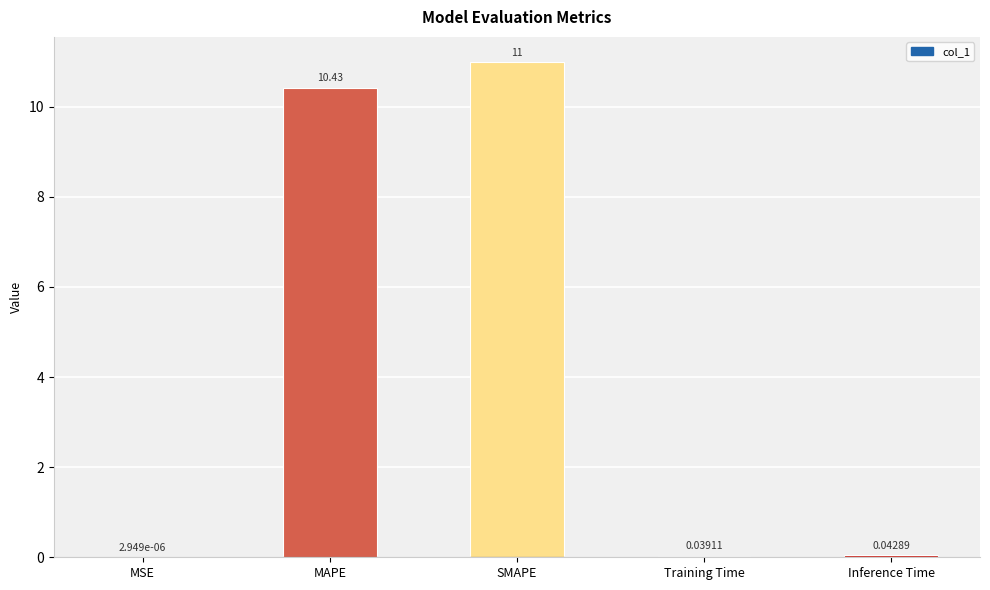

Which category has the highest value across all series?

SMAPE